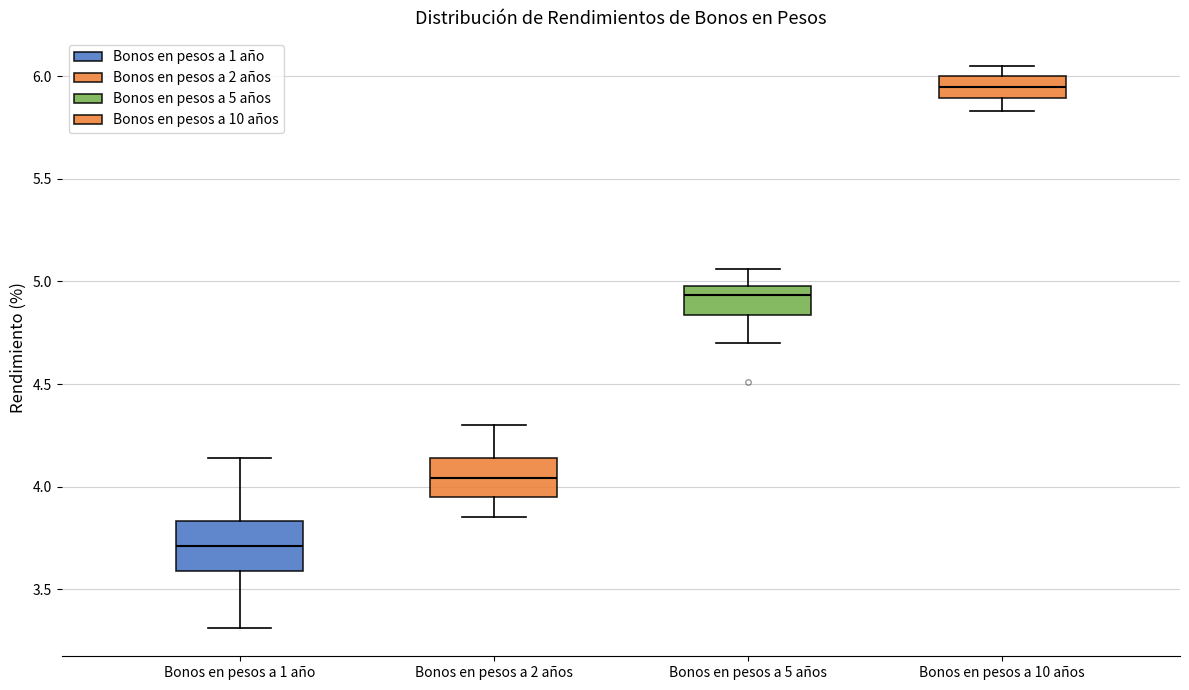

Where does the lower whisker of the box for Bonos en pesos a 5 años end on the y-axis? The values are not printed on the chart, so give them approximately, as read against the axis.

4.70